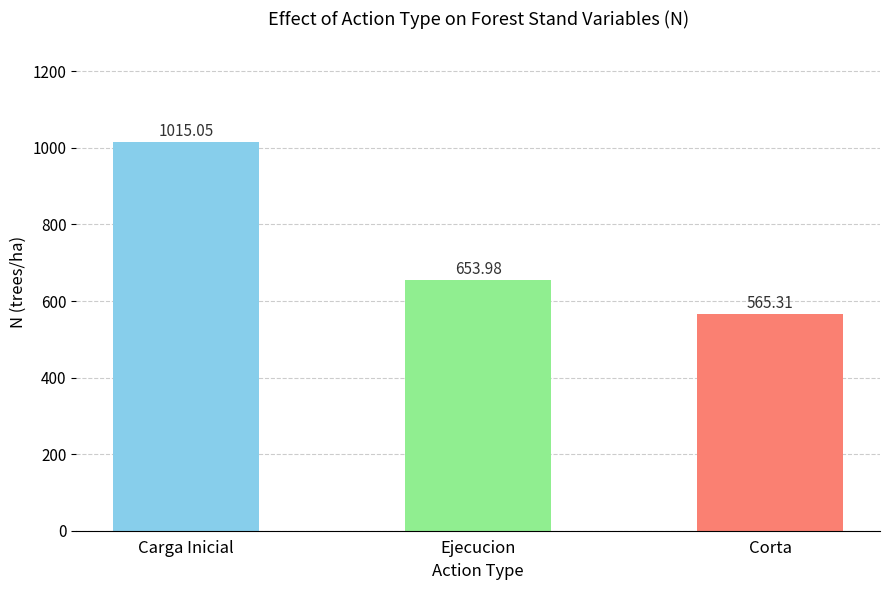

What is the sum of all values?

2234.3